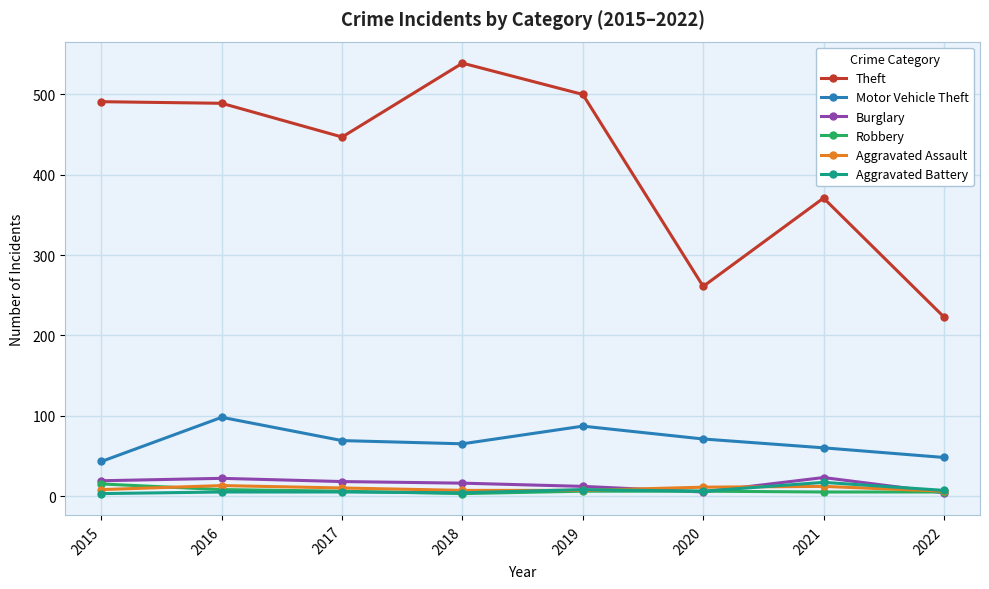

At how many categories does at least one series exceed 143?

8